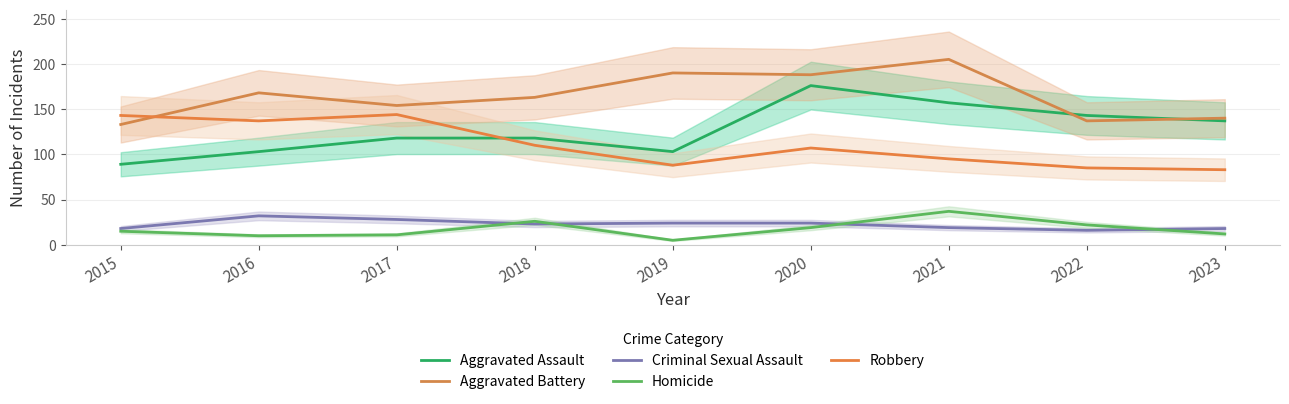

The value of Criminal Sexual Assault at 2017 is 7. True or false?

False